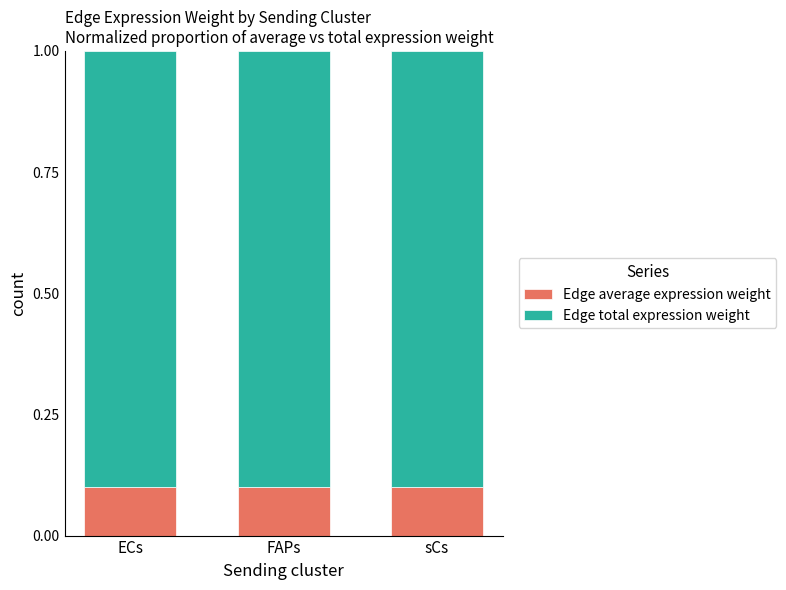

Is it true that Edge average expression weight equals 0.2 at sCs?

False